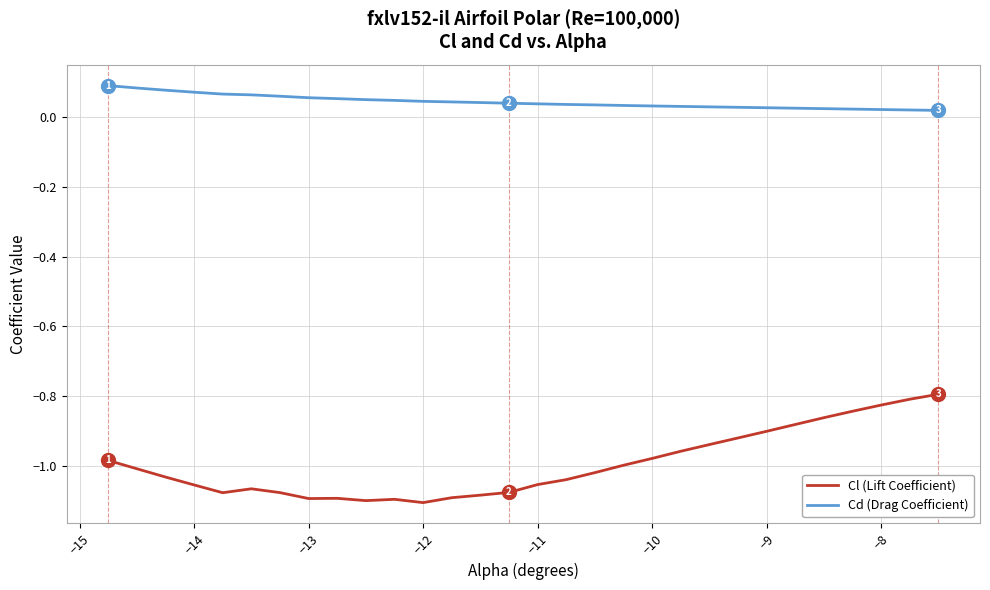

True or false: Cl (Lift Coefficient) and Cd (Drag Coefficient) cross at least once.

False